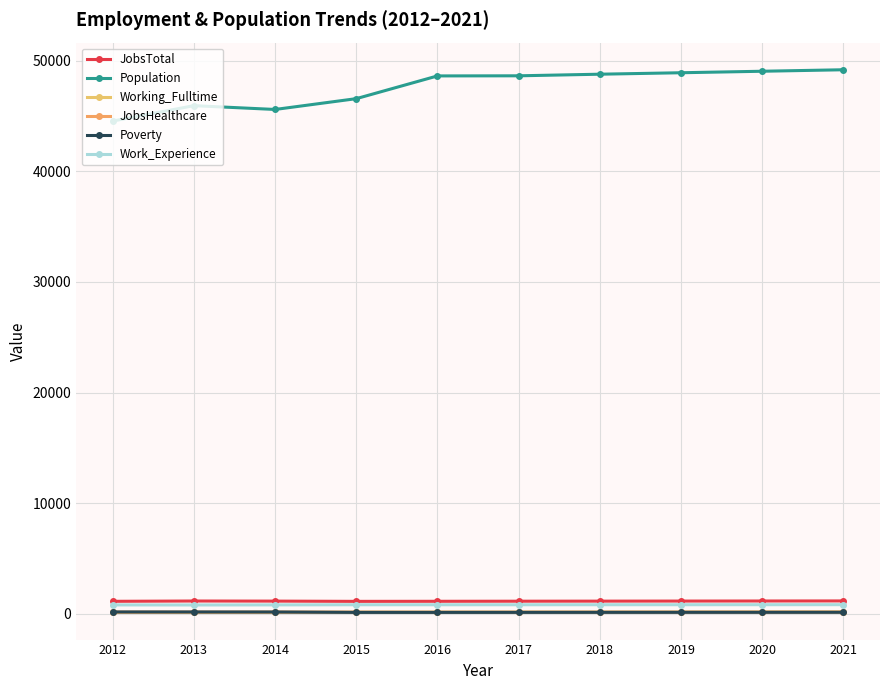

True or false: JobsHealthcare and Work_Experience cross at least once.

False